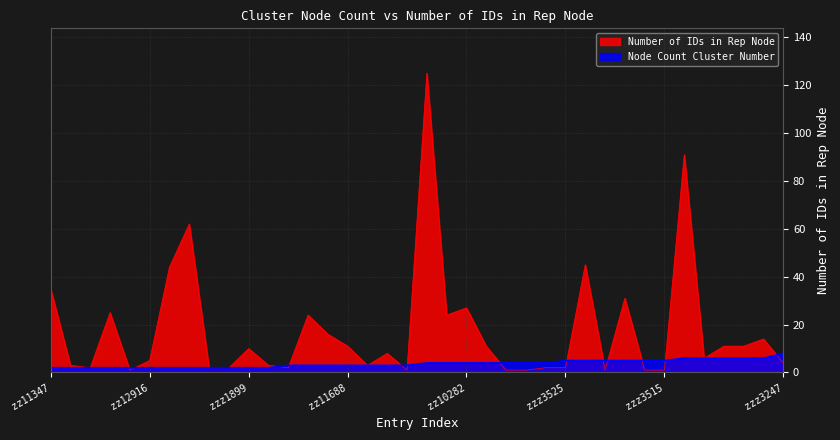

What is the sum of the Number.of.IDs.in.Rep.Node values at zz11347 and zzz3515?

36